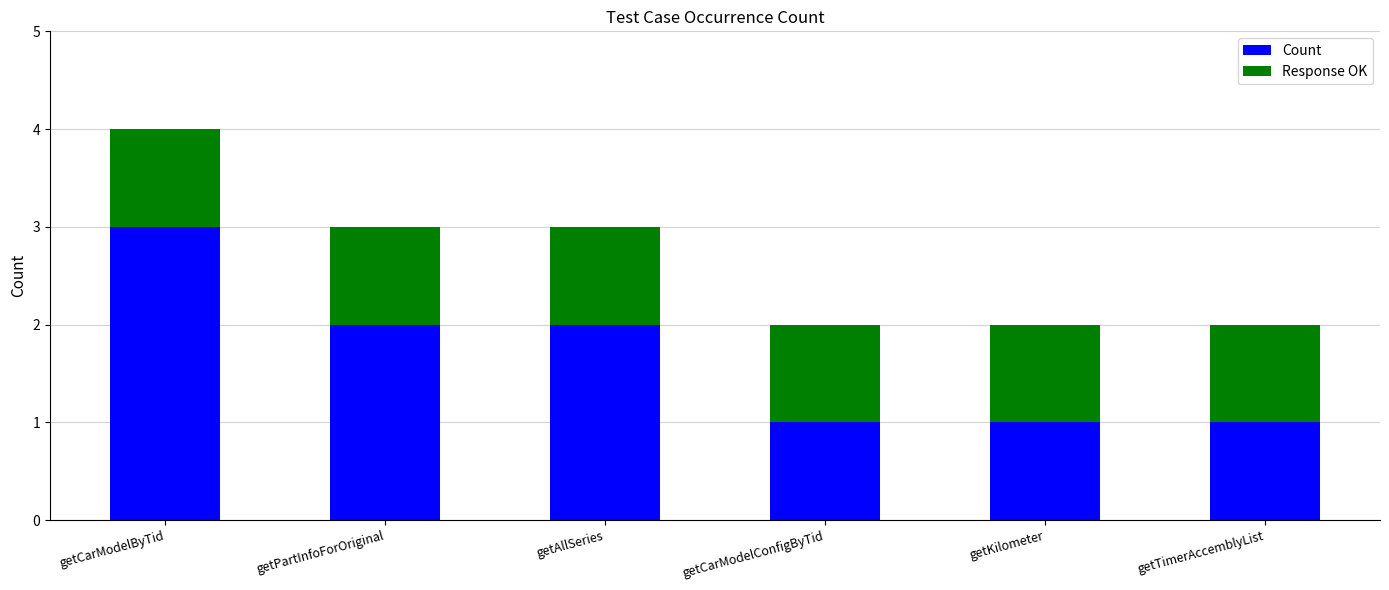

Is it true that Count equals 3 at getPartInfoForOriginal?

False